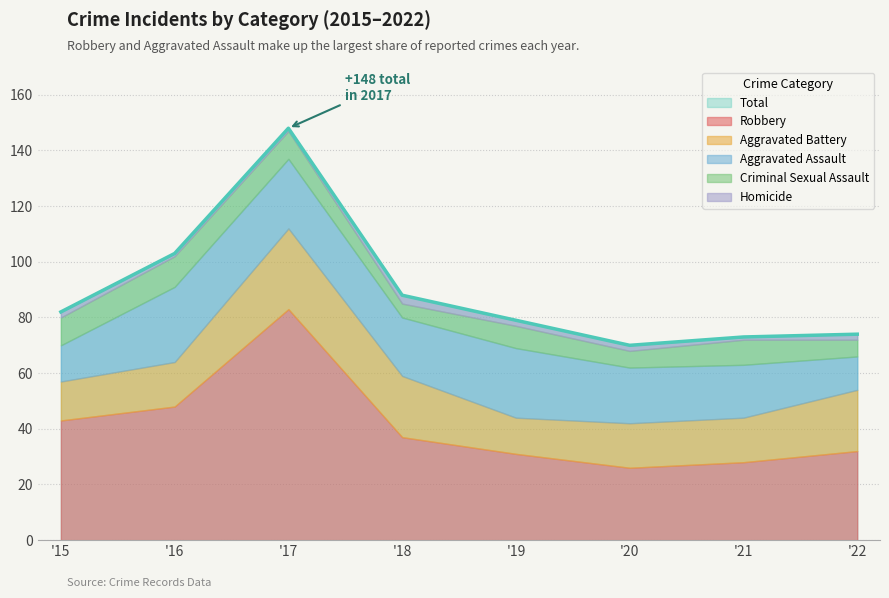

Is it true that Aggravated Assault equals 12 at 2022?

True